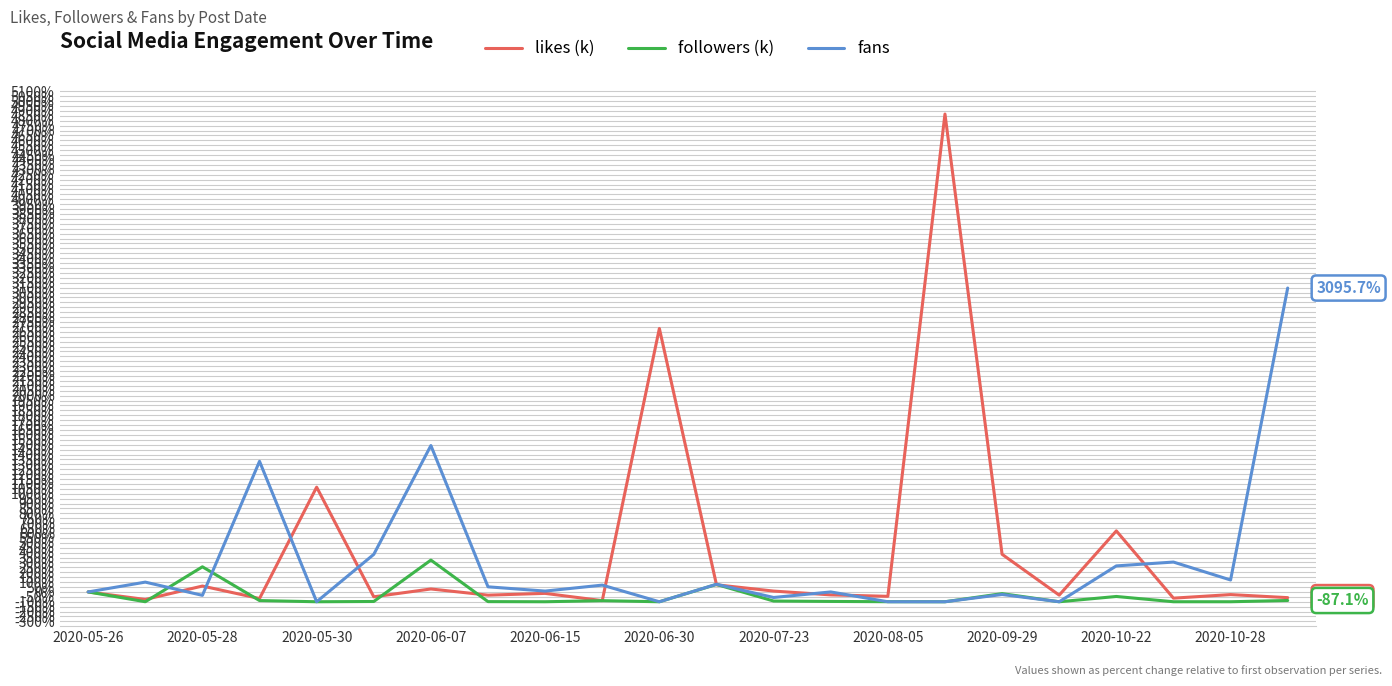

What is the difference between the maximum and second lowest values in the followers (k) series?

424.4